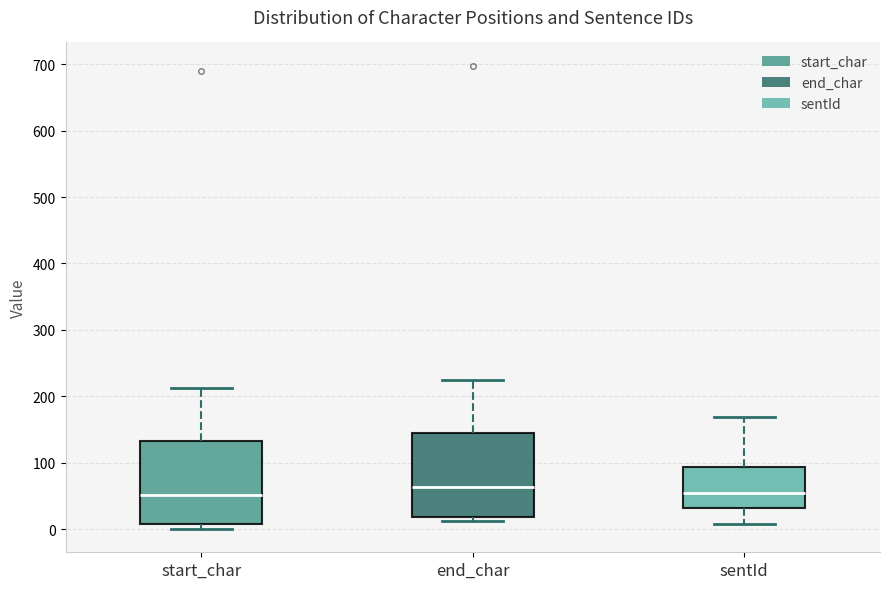

Reading left to right, transcribe this box plot: for each box, give where its median line is, the range the box spans, and where its two whiskers end, as read against the y-axis. The values are not printed on the chart, so give them approximately, as read against the axis.

start_char: median 50, box 10 to 130, whiskers 0 to 210
end_char: median 60, box 20 to 140, whiskers 10 to 220
sentId: median 50, box 30 to 90, whiskers 10 to 170